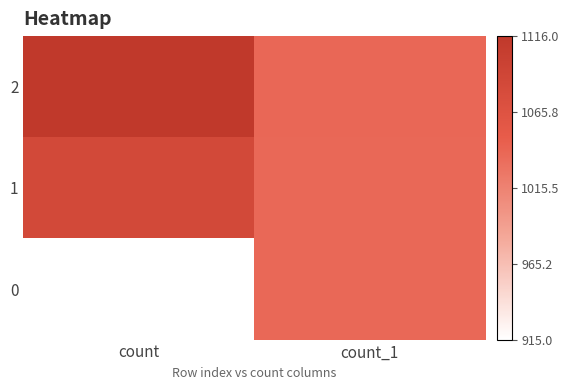

What is the maximum value shown in the chart?

1116